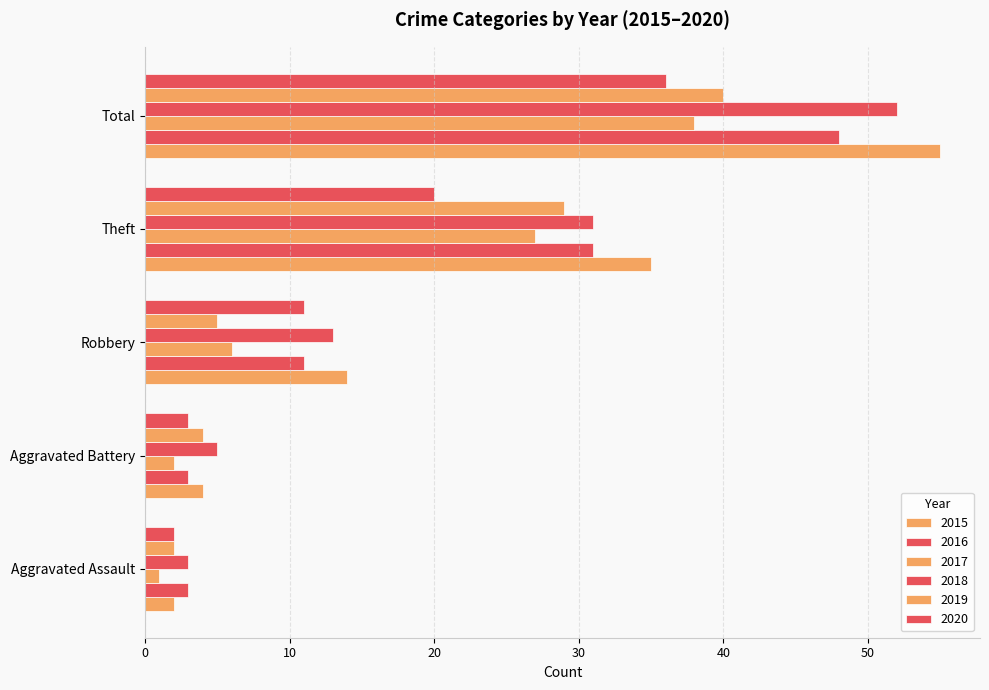

Count the number of categories in the chart.

5